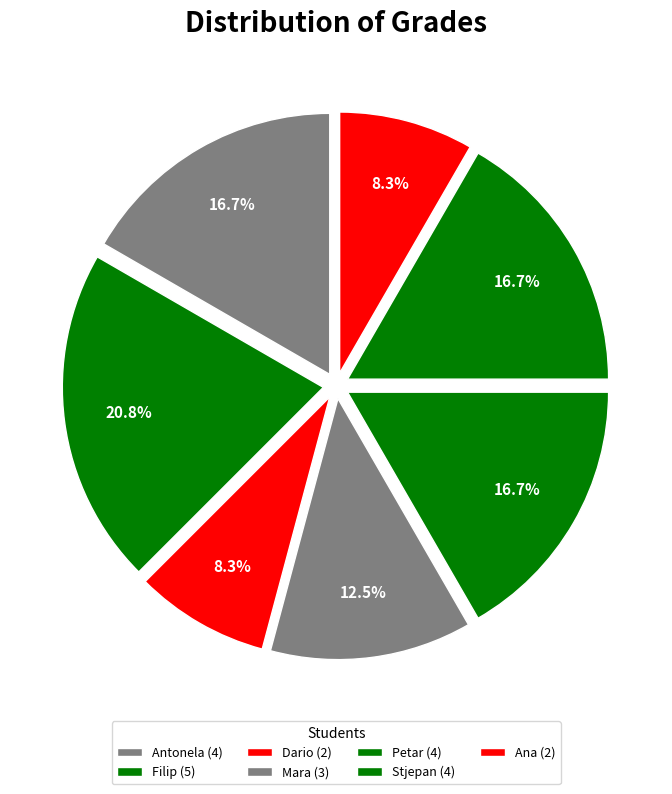

How many segments does this pie chart have?

7